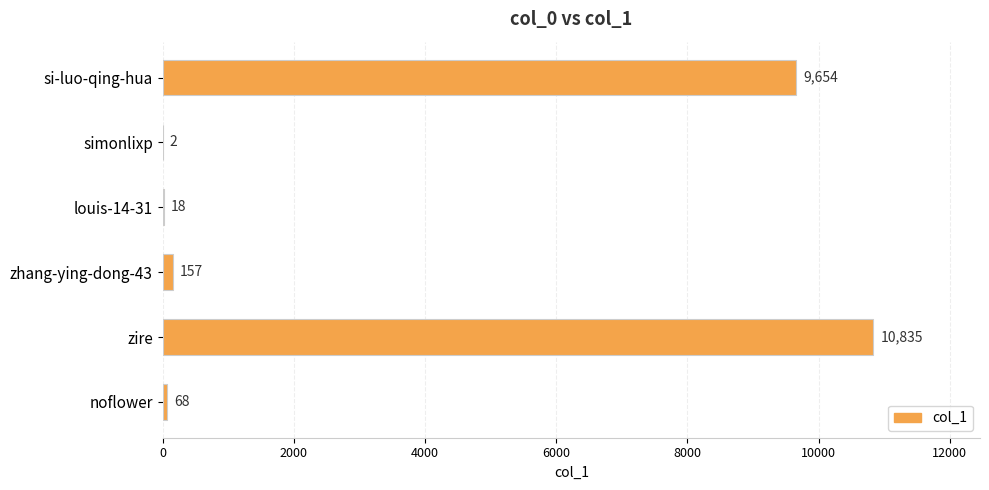

Reading top to bottom, list all the values displayed in this chart.

si-luo-qing-hua=9654	simonlixp=2	louis-14-31=18	zhang-ying-dong-43=157	zire=10835	noflower=68